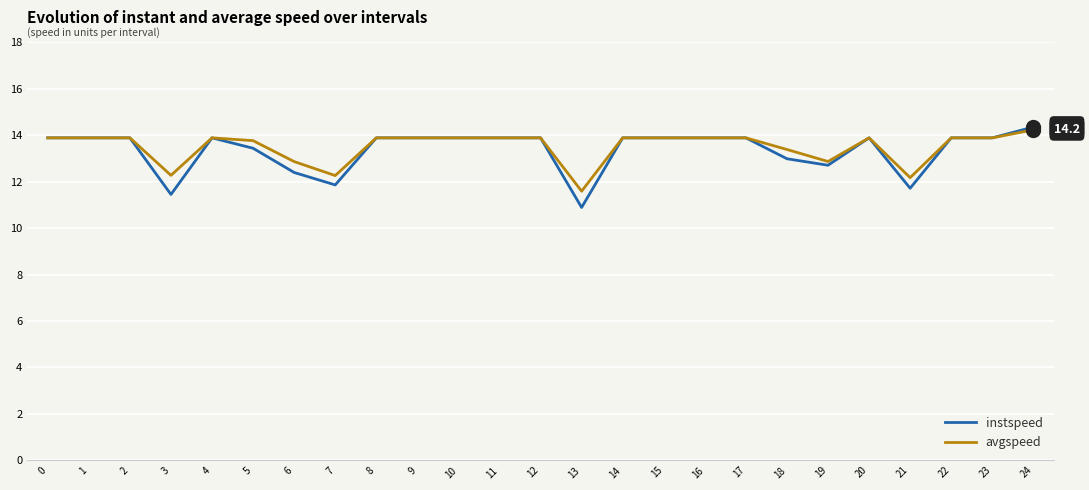

What is the minimum value shown in the chart?

10.9